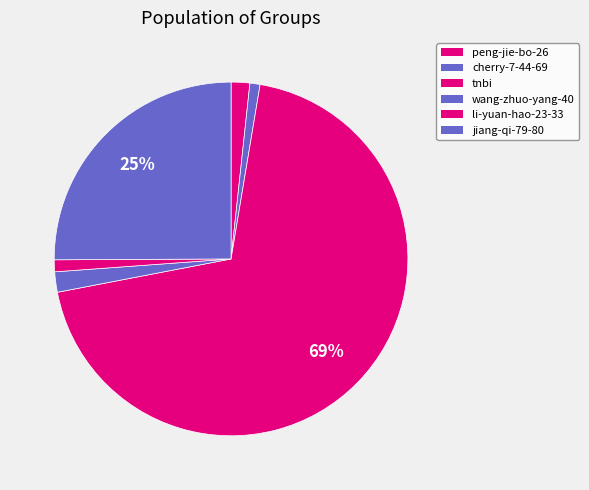

Rank the categories by value from highest to lowest.

tnbi, jiang-qi-79-80, wang-zhuo-yang-40, peng-jie-bo-26, li-yuan-hao-23-33, cherry-7-44-69